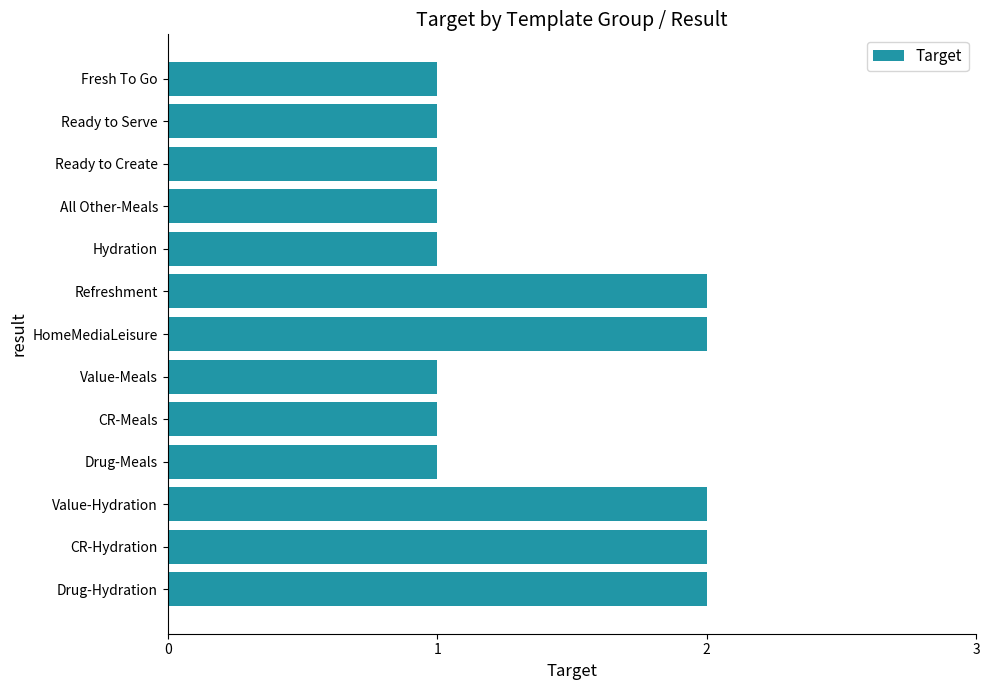

What position from the top is Value-Meals?

8